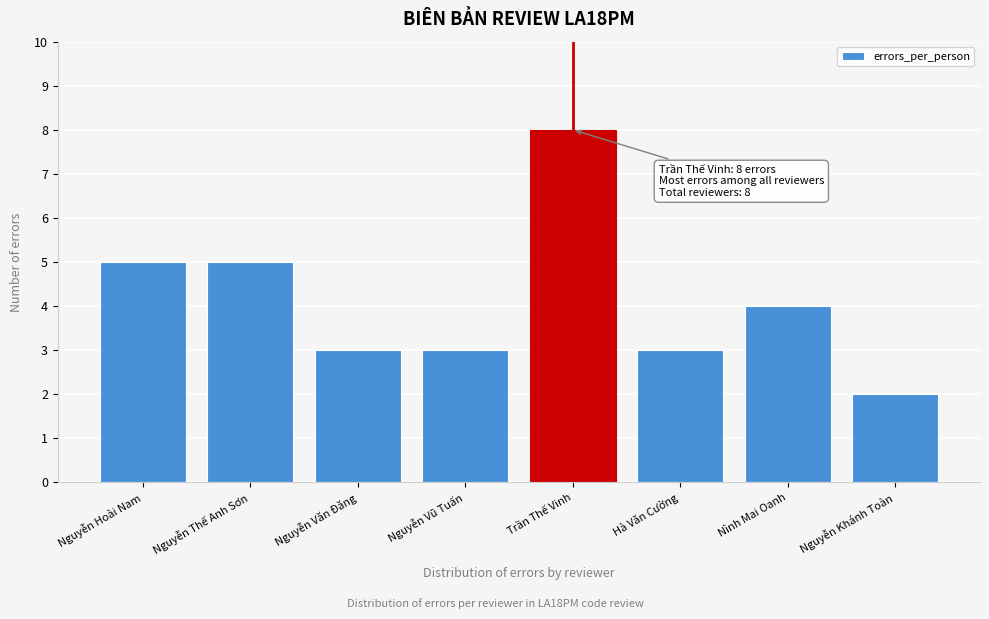

Reading left to right, what are all the values shown in this chart?

Nguyễn Hoài Nam=5	Nguyễn Thế Anh Sơn=5	Nguyễn Văn Đăng=3	Nguyễn Vũ Tuấn=3	Trần Thế Vinh=8	Hà Văn Cường=3	Nình Mai Oanh=4	Nguyễn Khánh Toàn=2